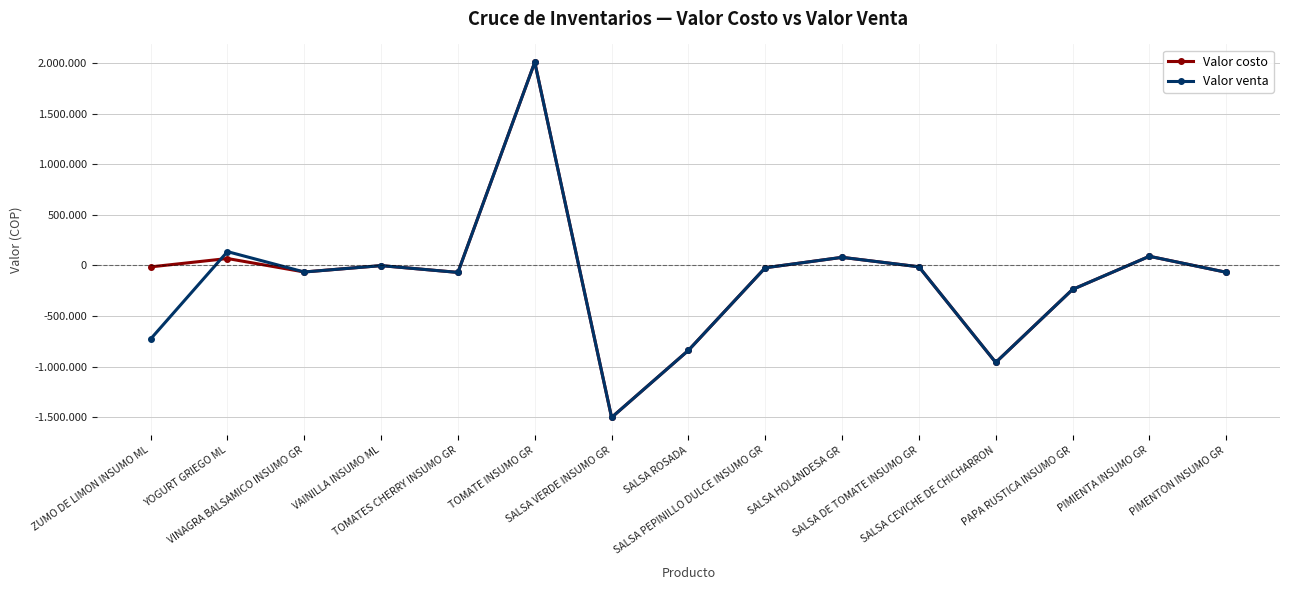

Does the chart have visible grid lines?

Yes